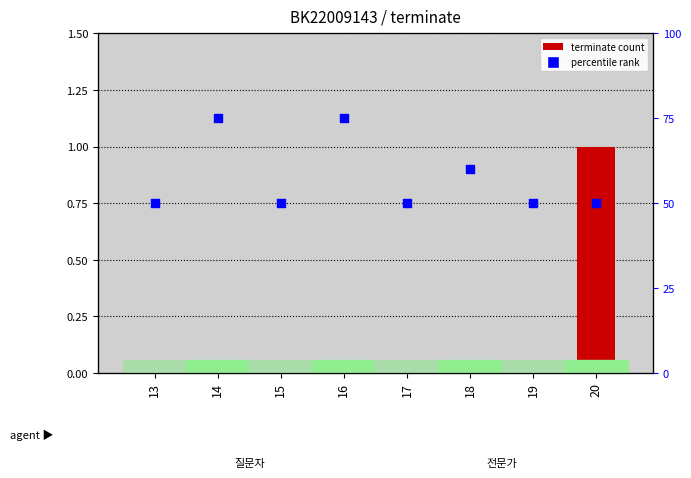

Which series has the largest total across all categories?

percentile rank